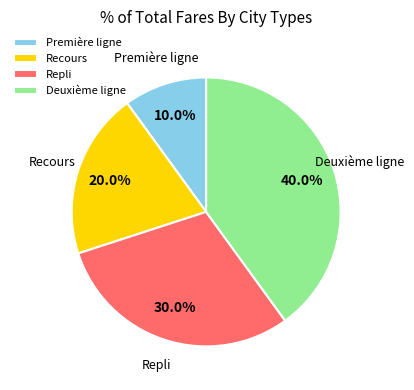

Approximately how many times larger is the value at Repli compared to Recours?

1.5